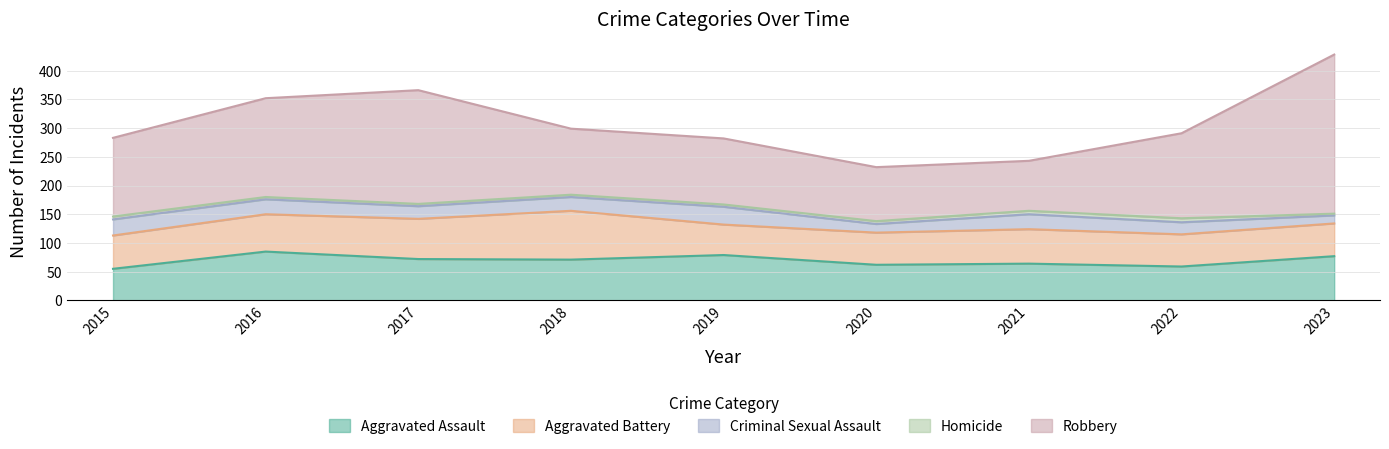

How many interior local peaks does the Homicide series have?

1